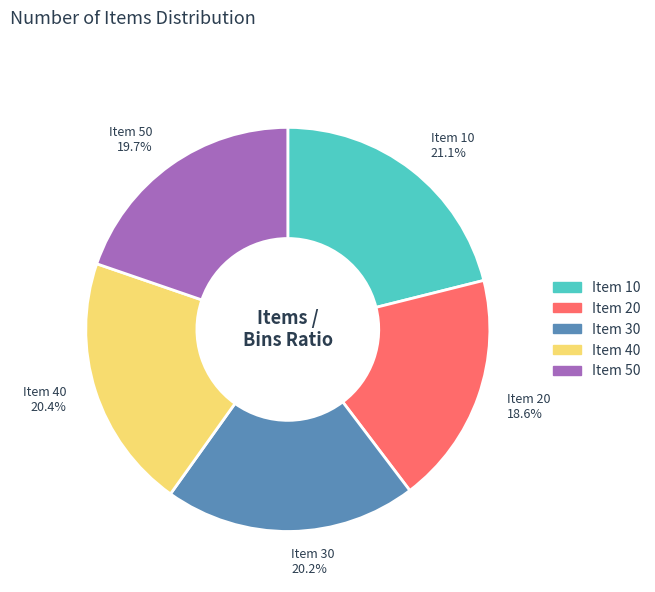

Is Item 40 the majority of the pie?

No